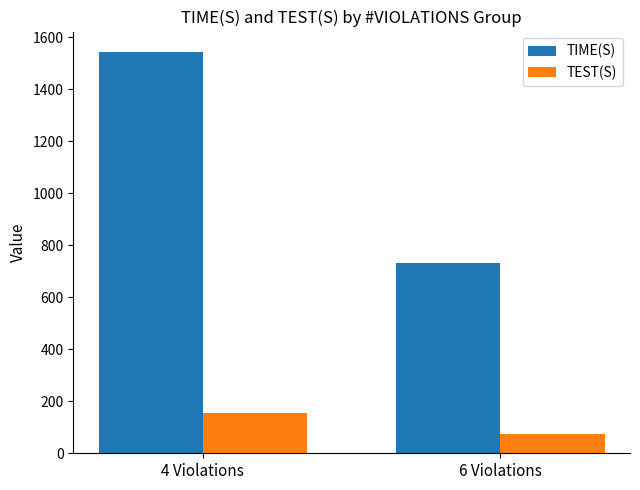

The value of TIME(S) at 6 Violations is 467.3. True or false?

False